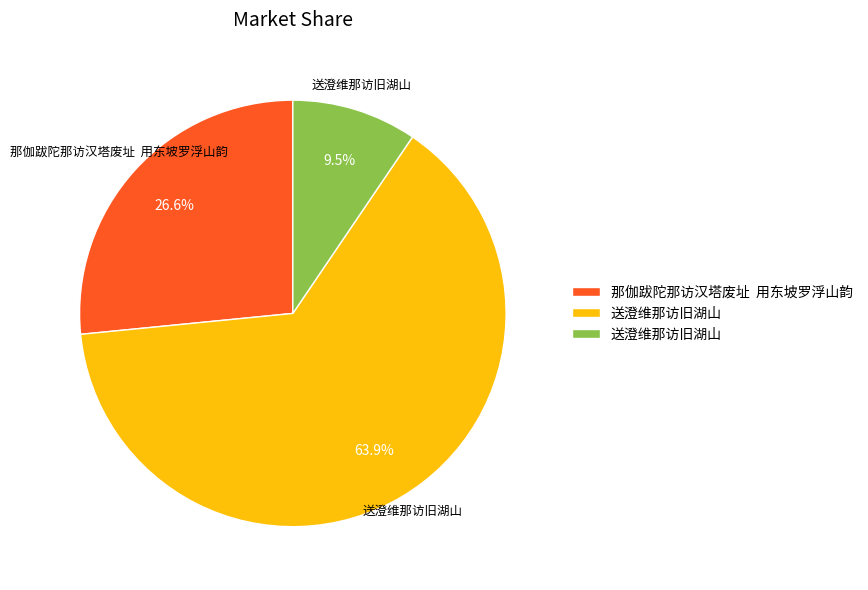

Does any single category account for the majority?

Yes